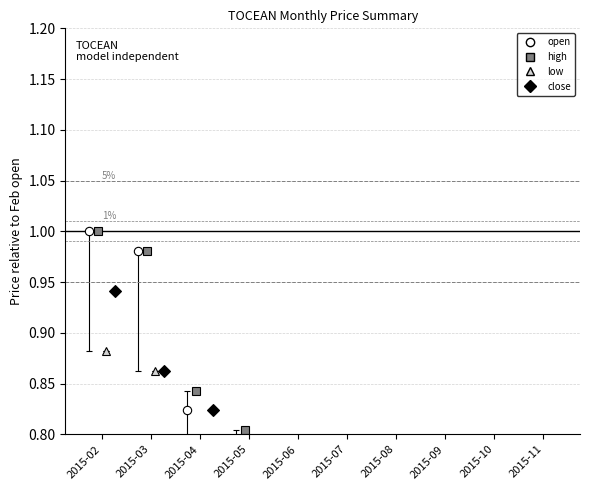

What is the sum of the open values at 2015-09 and 2015-04?

1.5